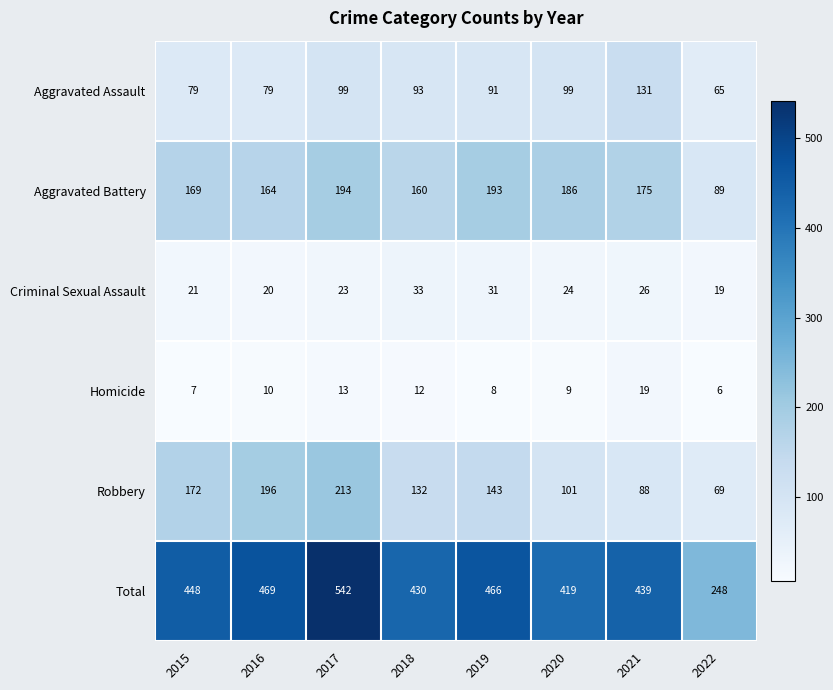

What is the sum of all Criminal Sexual Assault values?

197